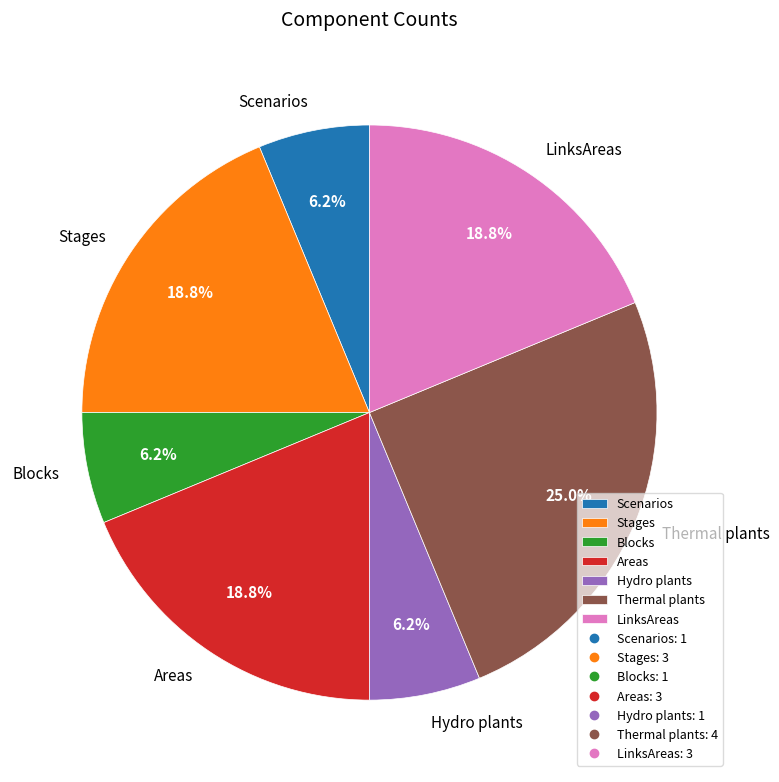

Which category has the biggest portion of the pie?

Thermal plants